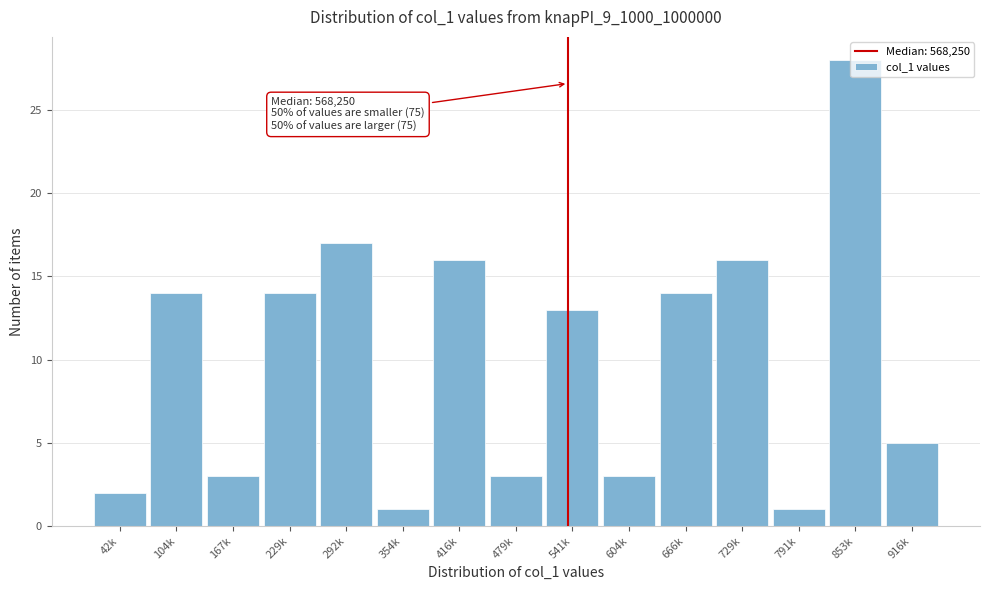

What is the label of the 6th bar from the right?

604k